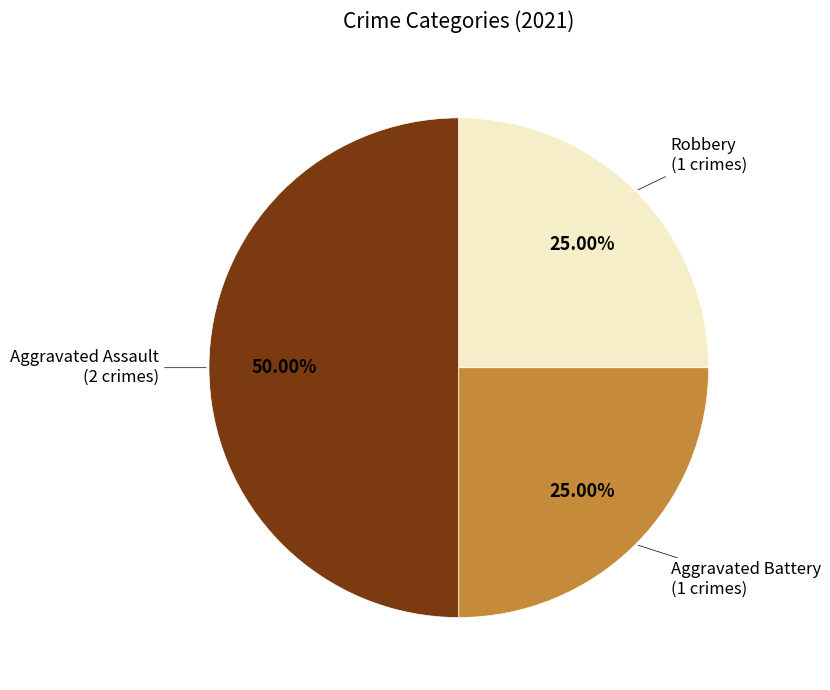

How many slices are in this pie chart?

3